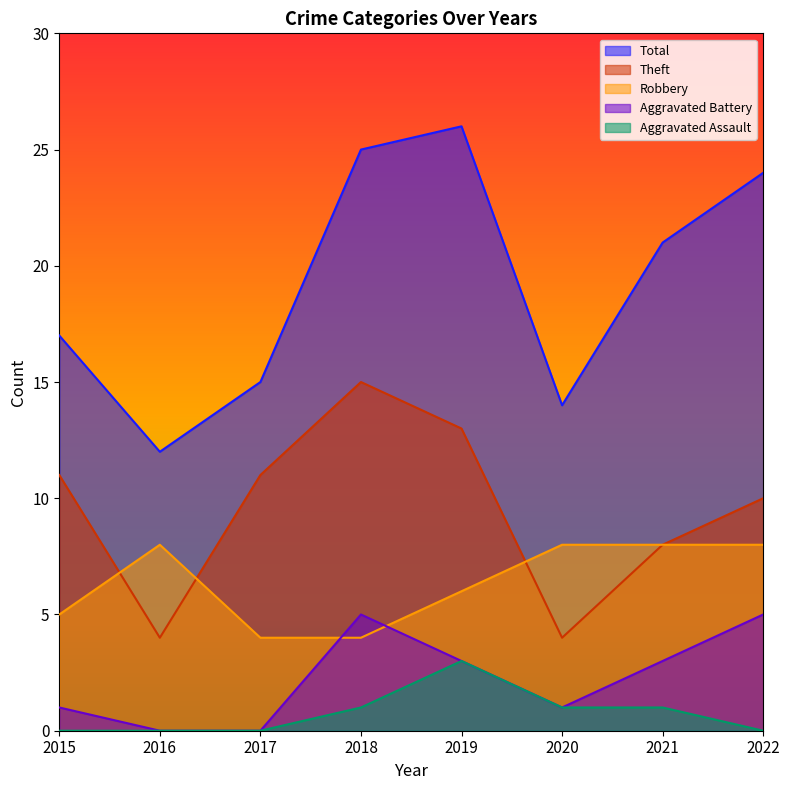

Reading left to right, transcribe all the data shown in this chart.

Robbery: 5	8	4	4	6	8	8	8
Theft: 11	4	11	15	13	4	8	10
Aggravated Battery: 1	0	0	5	3	1	3	5
Total: 17	12	15	25	26	14	21	24
Aggravated Assault: 0	0	0	1	3	1	1	0